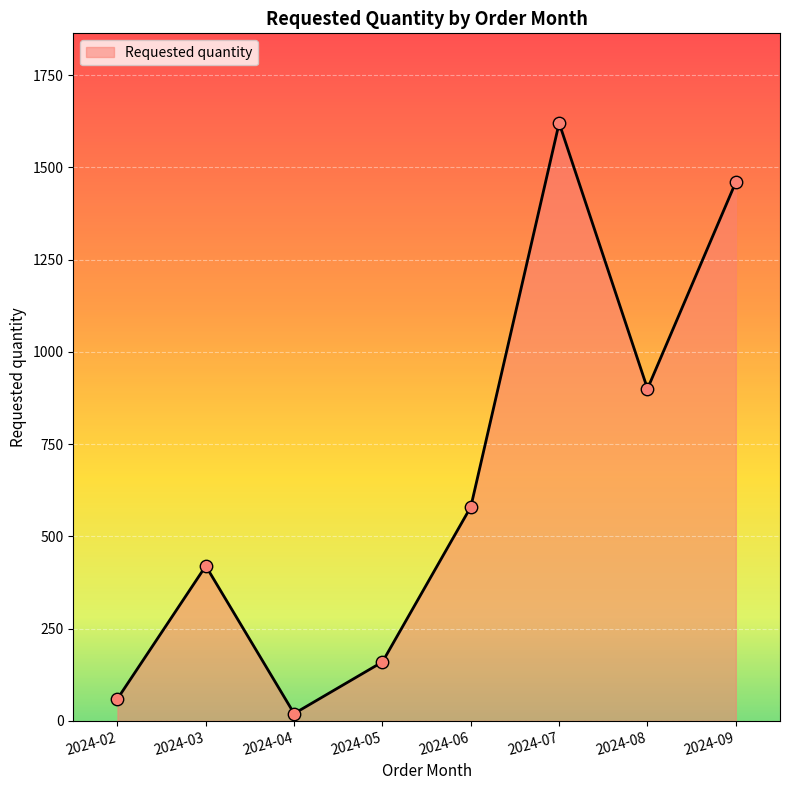

Between 2024-03 and 2024-06, which is larger?

2024-06